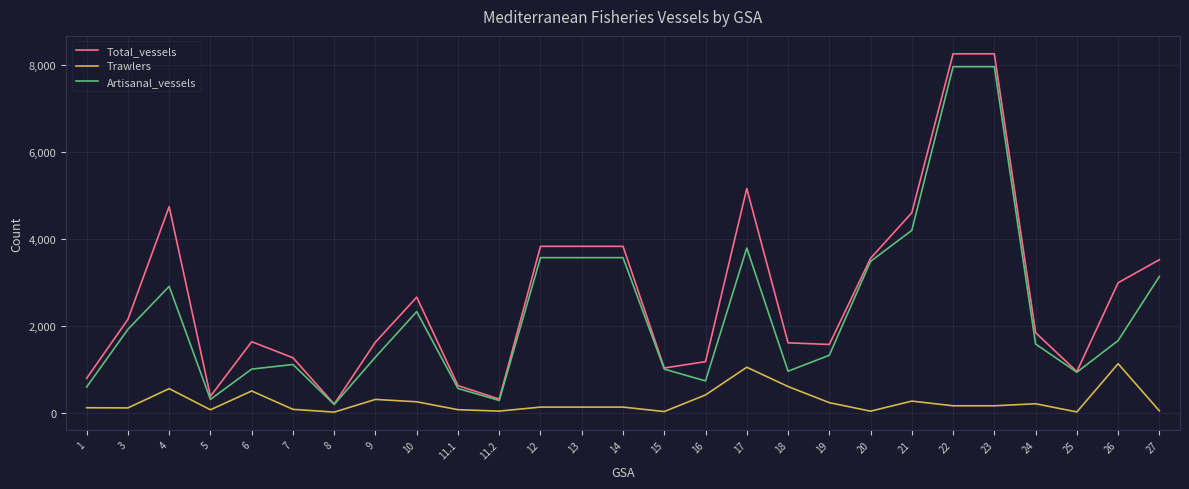

True or false: Trawlers and Total_vessels cross at least once.

False